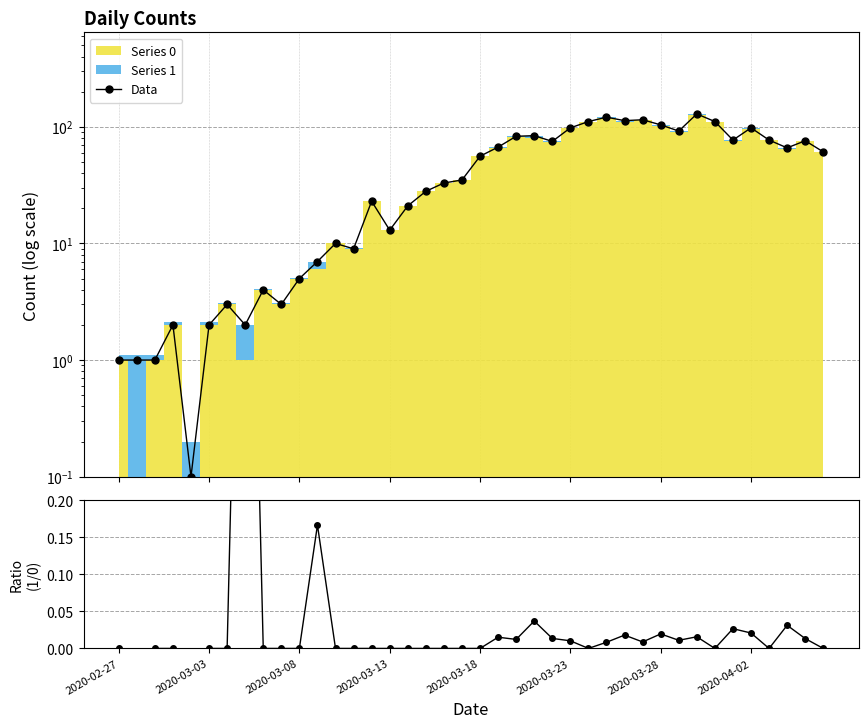

What is the difference between the maximum and minimum values in the Data series?

128.9